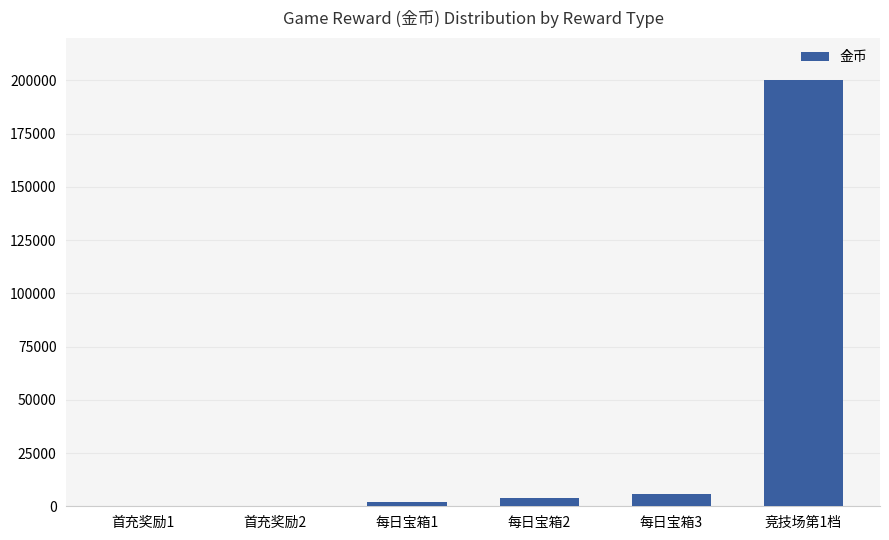

Reading right to left, list all the values displayed in this chart.

200000	6000	4000	2000	0	0